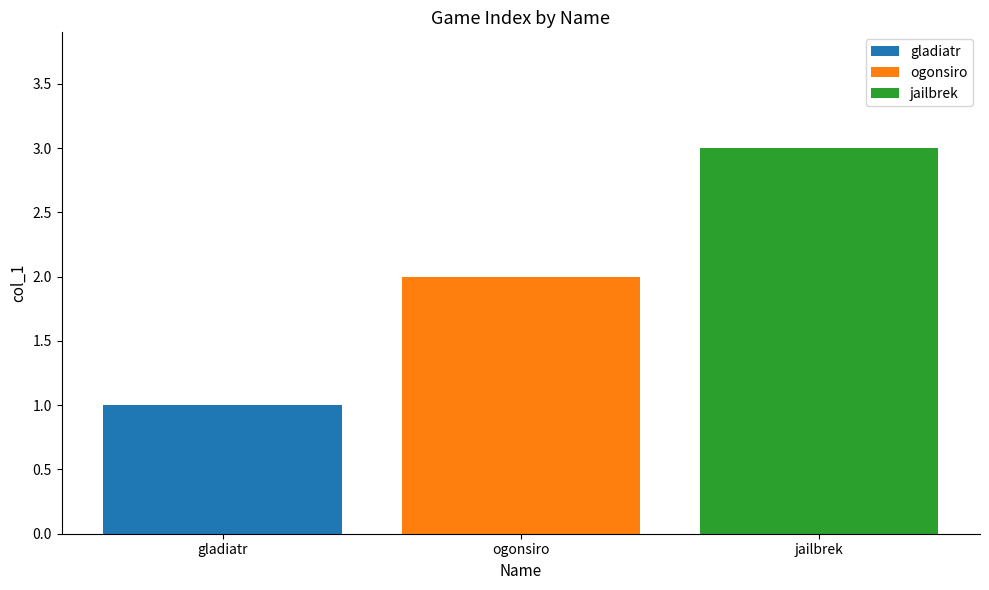

Read the jailbrek value at ogonsiro.

3